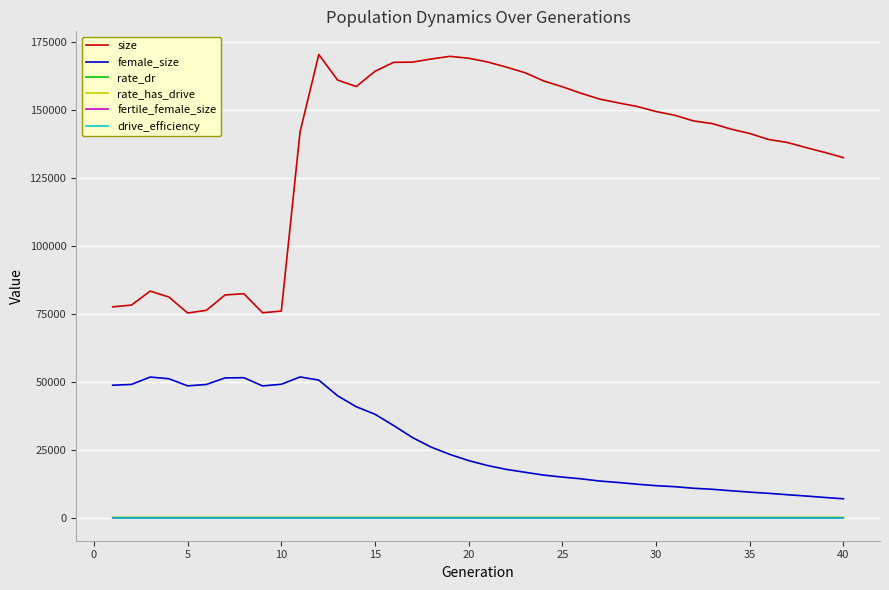

What is the maximum value shown in the chart?

170471.0